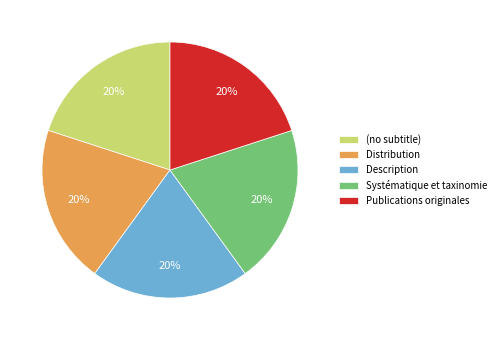

Do (no subtitle) and Systématique et taxinomie together represent more than half of the pie?

No